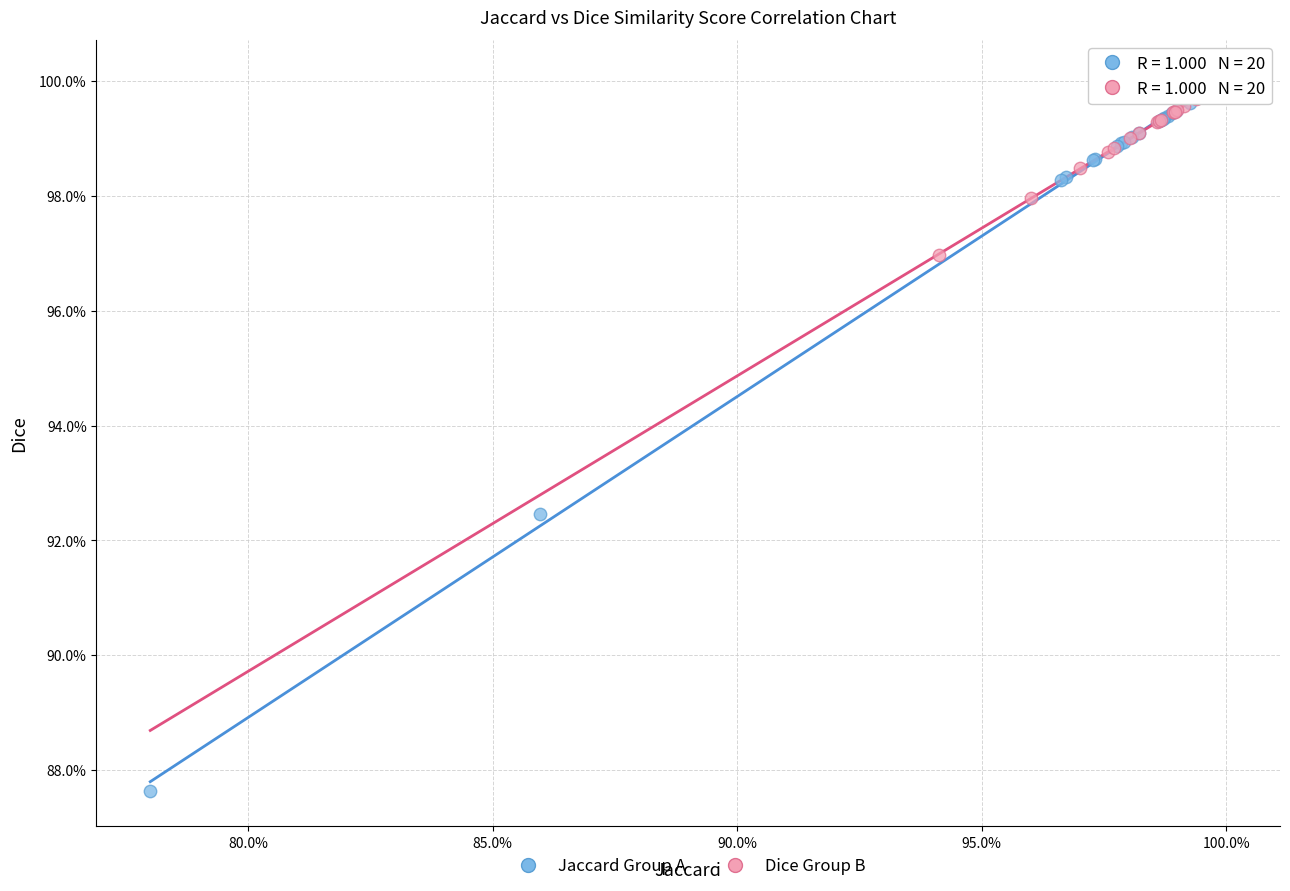

What are all the series names shown in the legend?

Jaccard Group A, Dice Group B